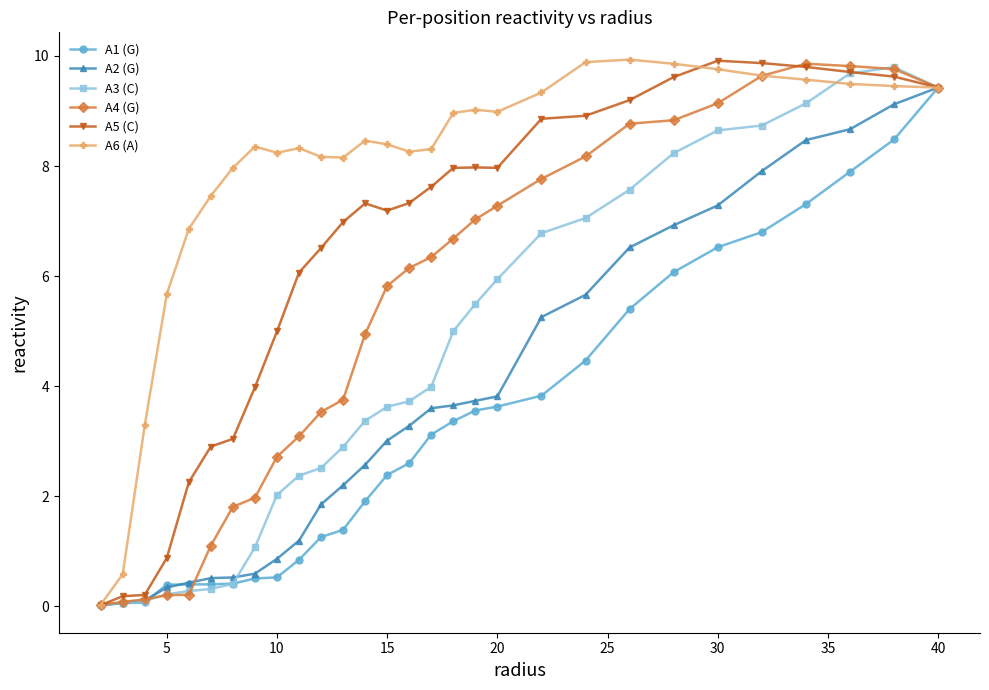

Which series has the largest total across all categories?

A6 (A)